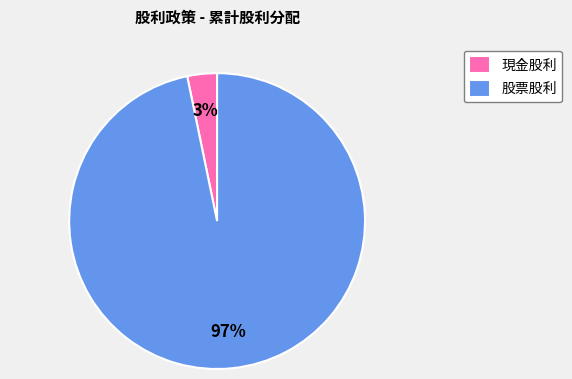

Rank the categories by value from highest to lowest.

股票股利, 現金股利